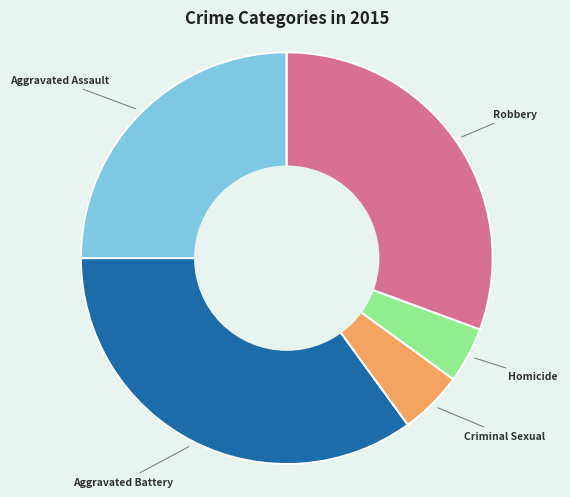

Is there any slice that represents more than half of the pie?

No